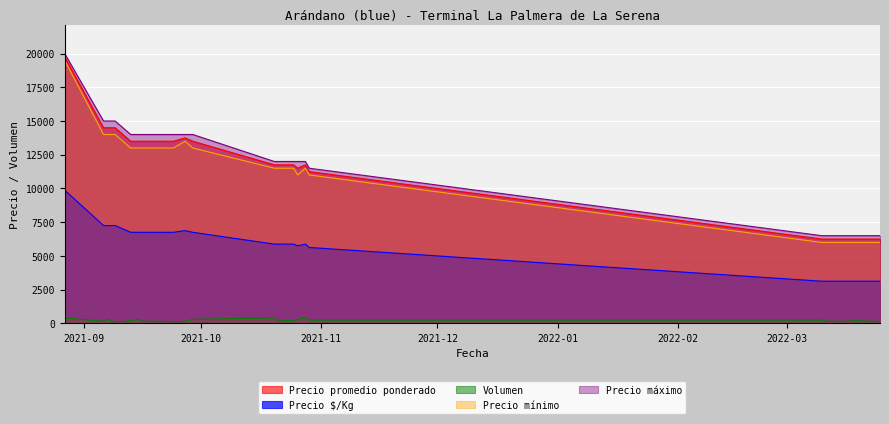

What position from the left is 2021-10-26?

17